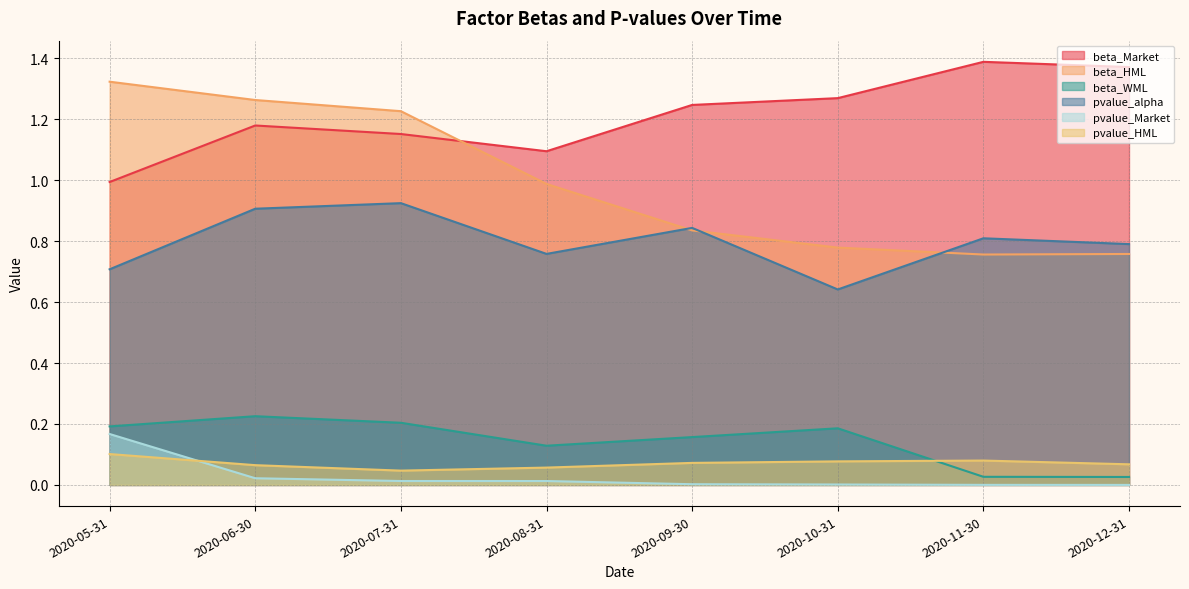

Reading left to right, extract all data points from this chart.

beta_Market: 2020-05-31=1.0	2020-06-30=1.2	2020-07-31=1.2	2020-08-31=1.1	2020-09-30=1.2	2020-10-31=1.3	2020-11-30=1.4	2020-12-31=1.4
beta_HML: 2020-05-31=1.3	2020-06-30=1.3	2020-07-31=1.2	2020-08-31=1.0	2020-09-30=0.8	2020-10-31=0.8	2020-11-30=0.8	2020-12-31=0.8
beta_WML: 2020-05-31=0.2	2020-06-30=0.2	2020-07-31=0.2	2020-08-31=0.1	2020-09-30=0.2	2020-10-31=0.2	2020-11-30=0.0	2020-12-31=0.0
pvalue_alpha: 2020-05-31=0.7	2020-06-30=0.9	2020-07-31=0.9	2020-08-31=0.8	2020-09-30=0.8	2020-10-31=0.6	2020-11-30=0.8	2020-12-31=0.8
pvalue_Market: 2020-05-31=0.2	2020-06-30=0.0	2020-07-31=0.0	2020-08-31=0.0	2020-09-30=0.0	2020-10-31=0.0	2020-11-30=0.0	2020-12-31=0.0
pvalue_HML: 2020-05-31=0.1	2020-06-30=0.1	2020-07-31=0.0	2020-08-31=0.1	2020-09-30=0.1	2020-10-31=0.1	2020-11-30=0.1	2020-12-31=0.1